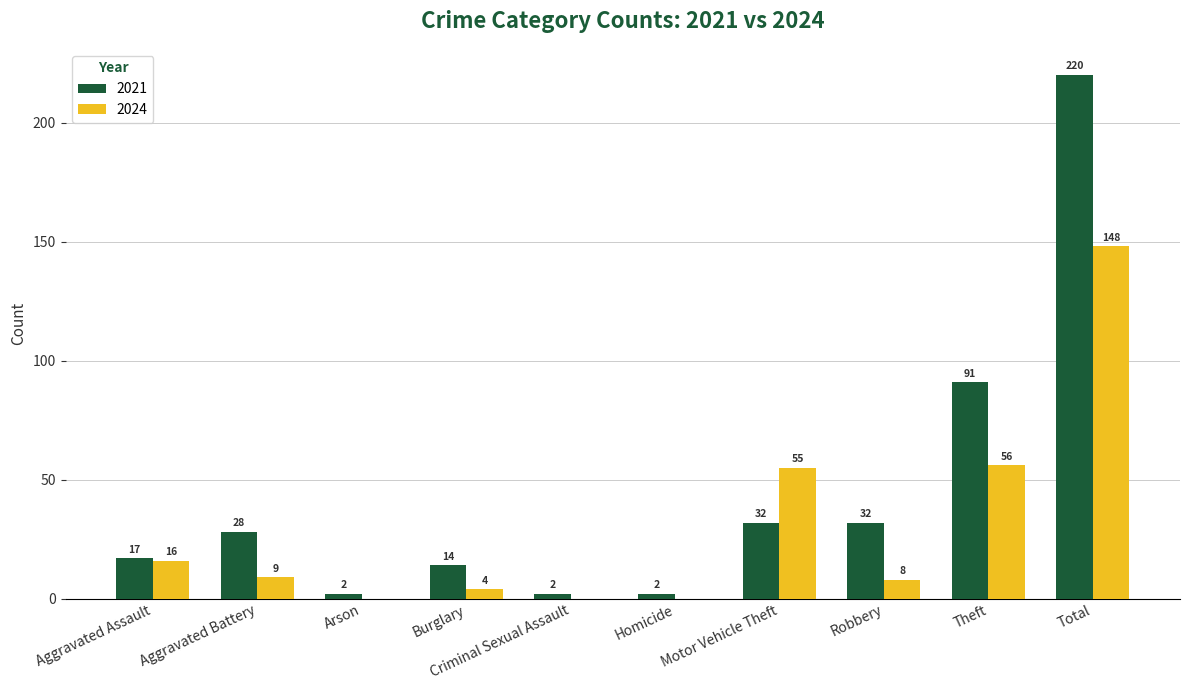

Where does the 2024 series first go above 9?

Aggravated Assault